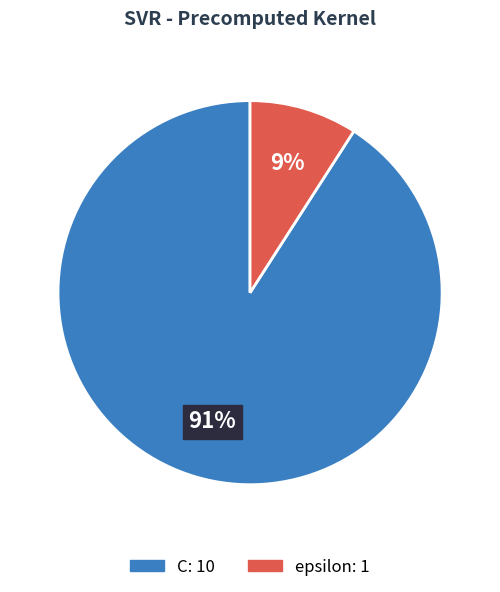

Between epsilon and C, which is larger?

C